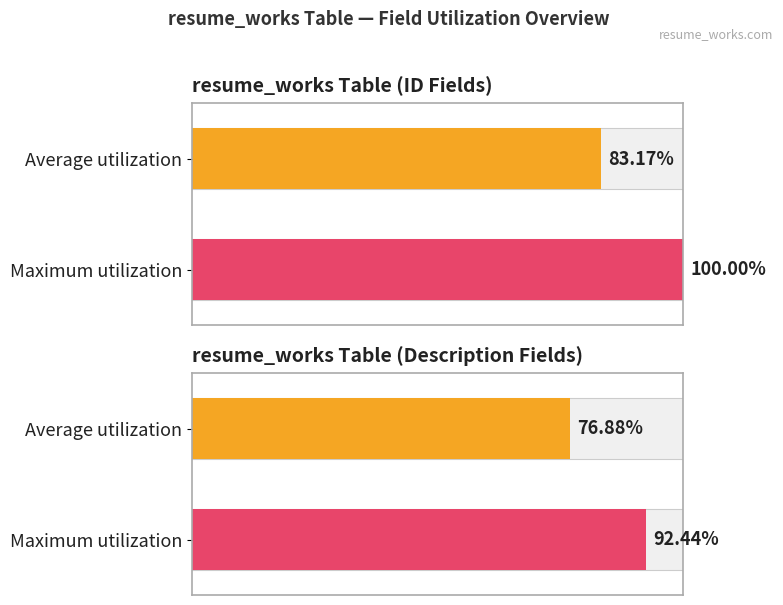

How many data points in Maximum utilization are less than 1?

1